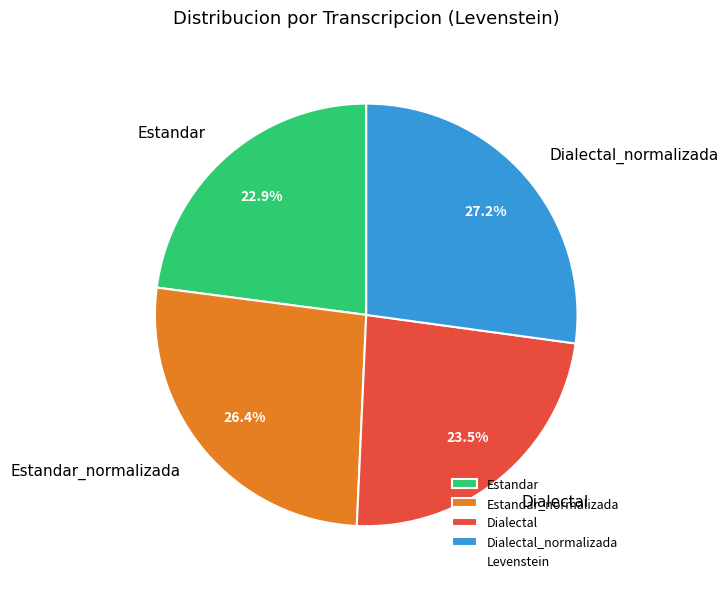

To the nearest percent, what is the combined percentage of Dialectal_normalizada and Estandar_normalizada?

54%